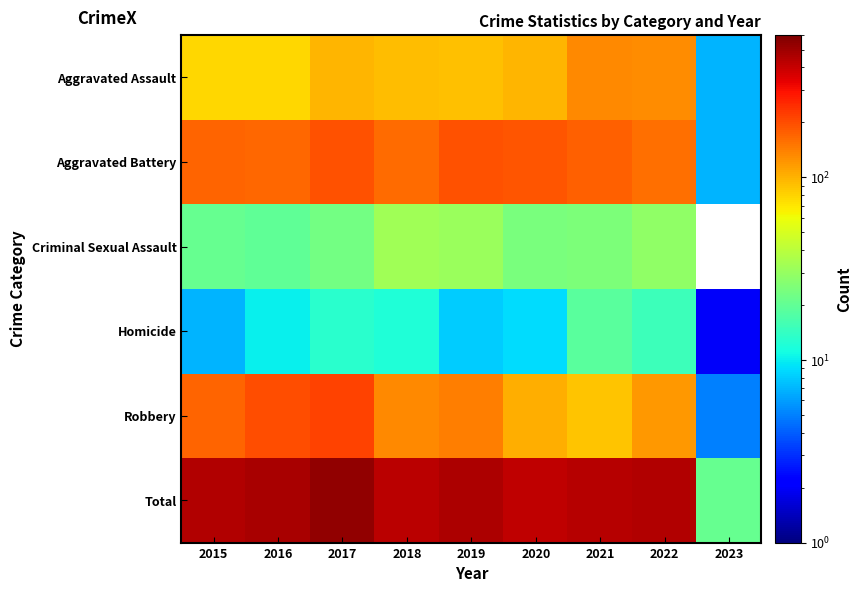

What is the spread (max minus min) of values at 2016?

459.0